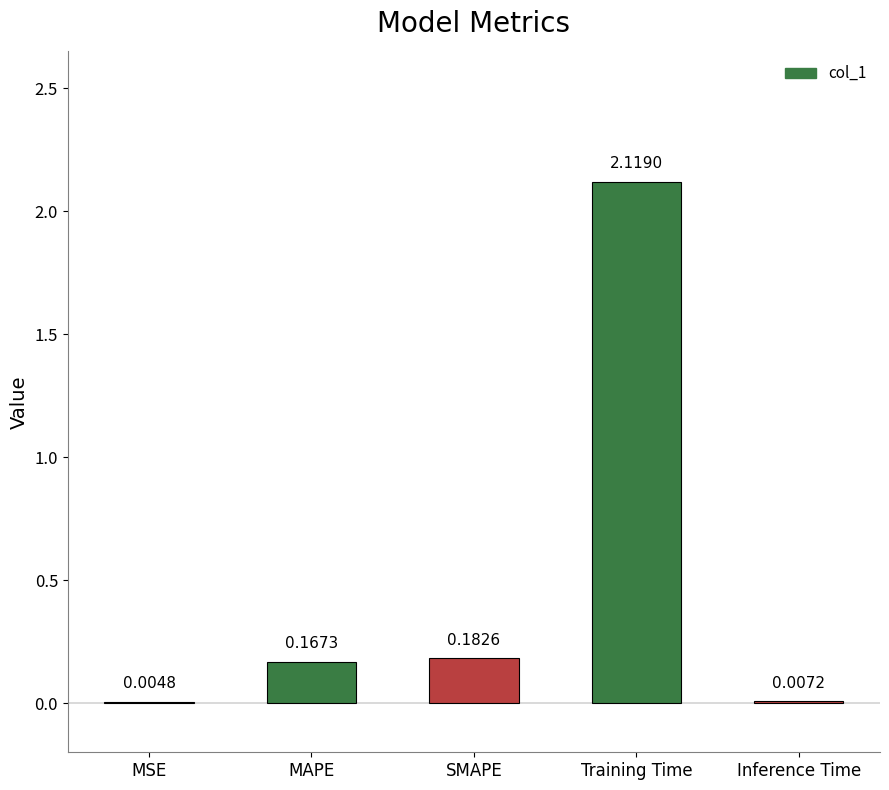

The value at MAPE is 0.3. True or false?

False